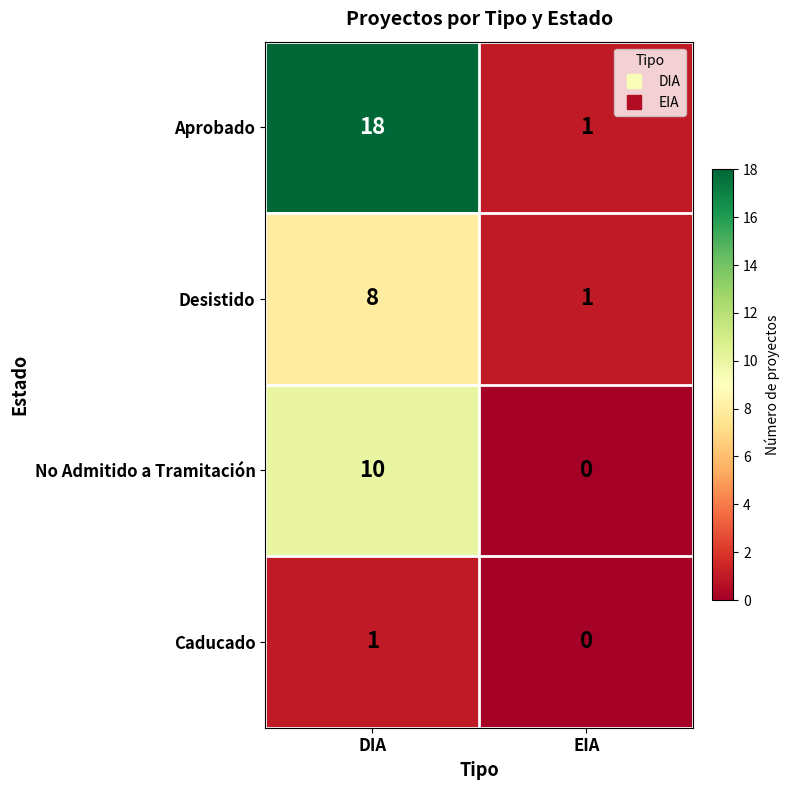

Reading left to right, transcribe all the data shown in this chart.

Aprobado: DIA=18	EIA=1
Desistido: DIA=8	EIA=1
No Admitido a Tramitación: DIA=10	EIA=0
Caducado: DIA=1	EIA=0